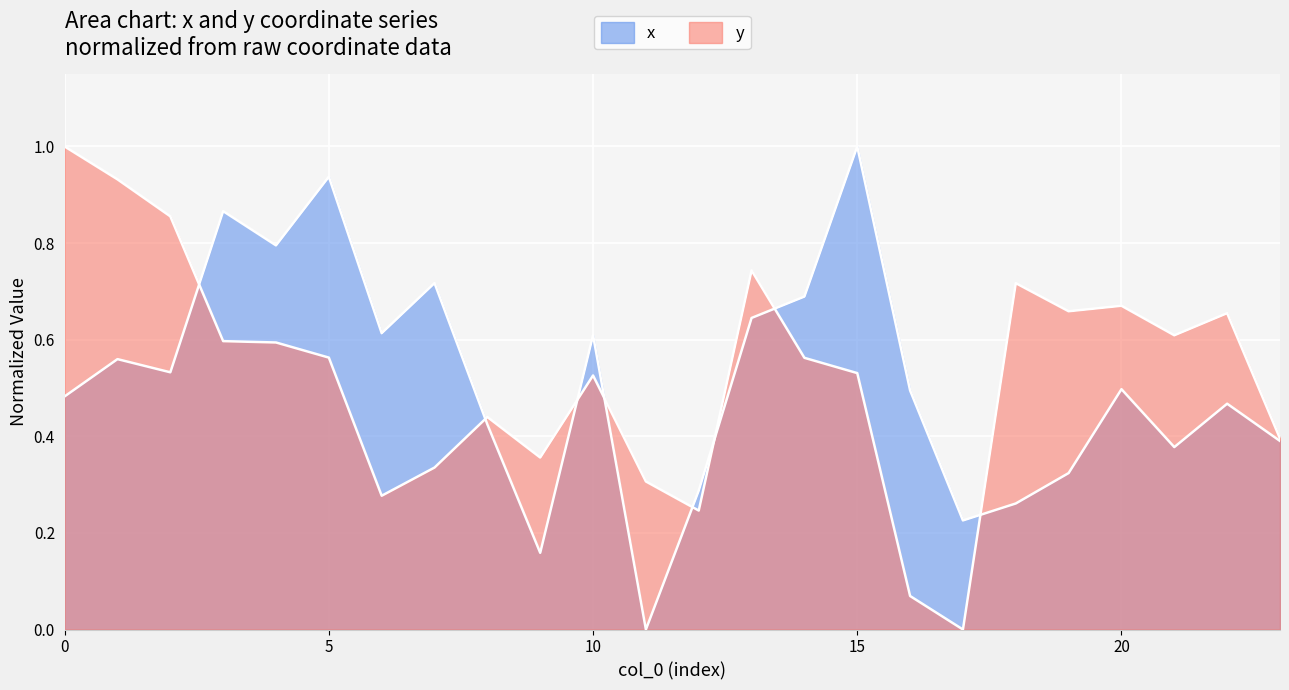

Reading right to left, list all the values displayed in this chart.

x: 0.4	0.5	0.4	0.5	0.3	0.3	0.2	0.5	1.0	0.7	0.6	0.3	0.0	0.6	0.2	0.4	0.7	0.6	0.9	0.8	0.9	0.5	0.6	0.5
y: 0.4	0.7	0.6	0.7	0.7	0.7	0.0	0.1	0.5	0.6	0.7	0.2	0.3	0.5	0.4	0.4	0.3	0.3	0.6	0.6	0.6	0.9	0.9	1.0